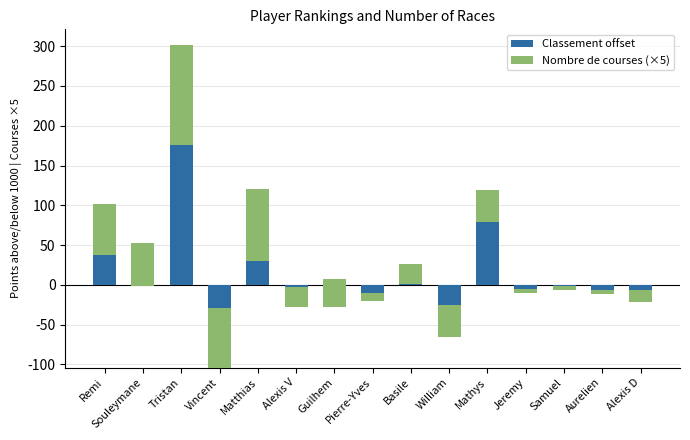

Count the number of data series in this chart.

2